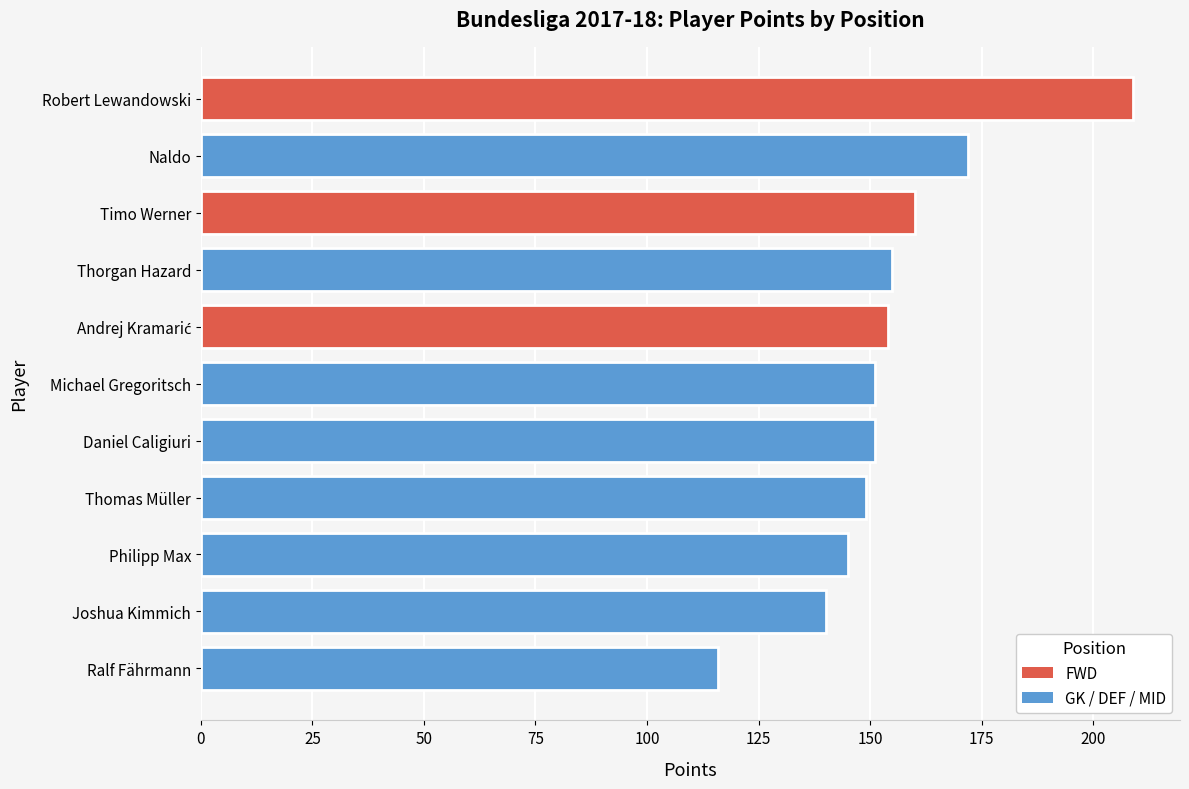

Between Philipp Max and Andrej Kramarić, which is larger?

Andrej Kramarić